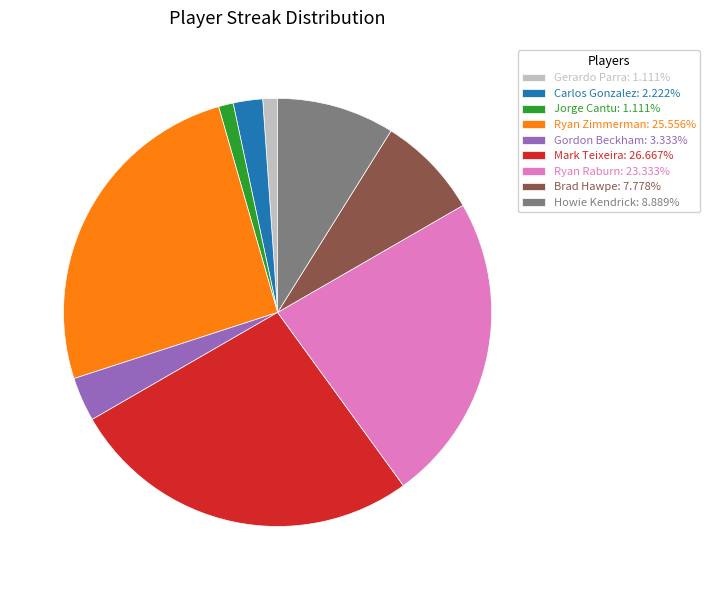

Is Brad Hawpe: 7.778% the majority of the pie?

No